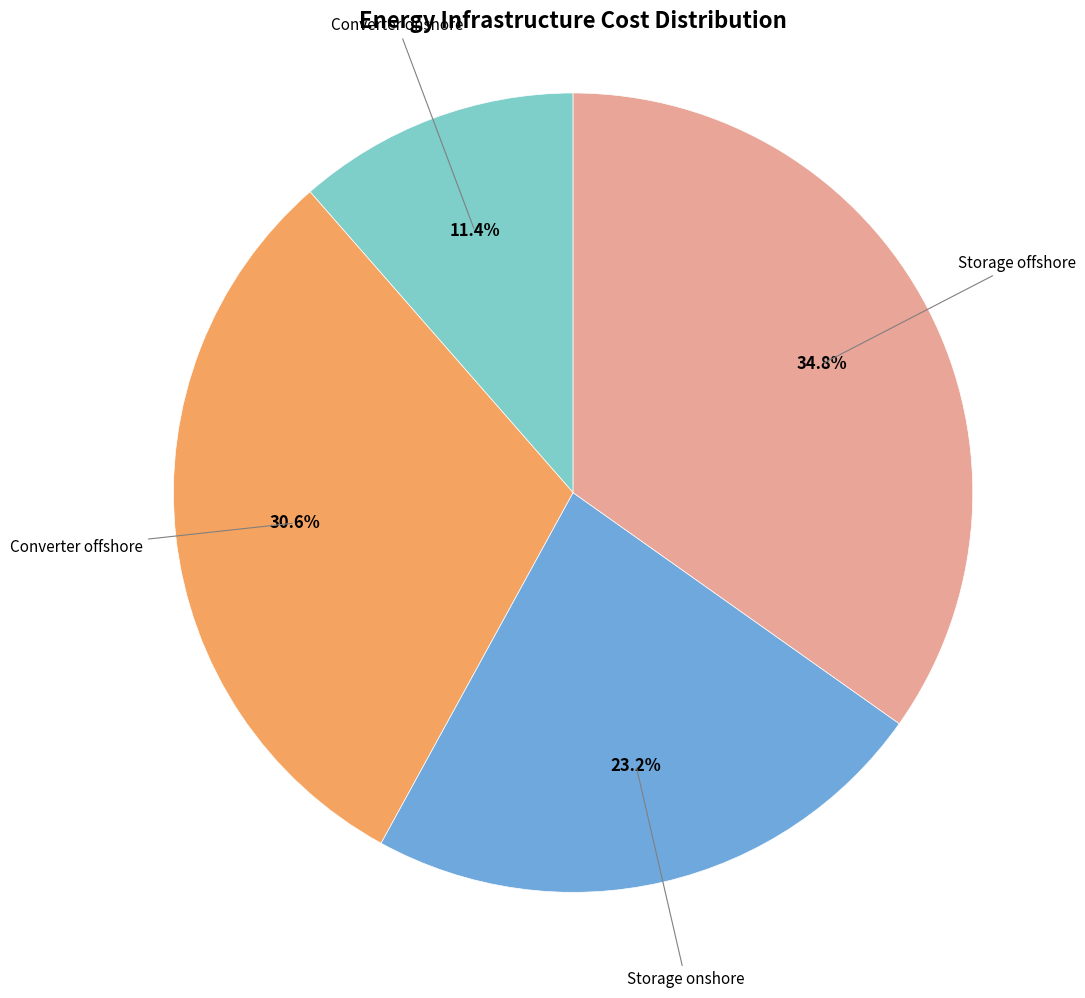

Is there a majority slice in this chart?

No